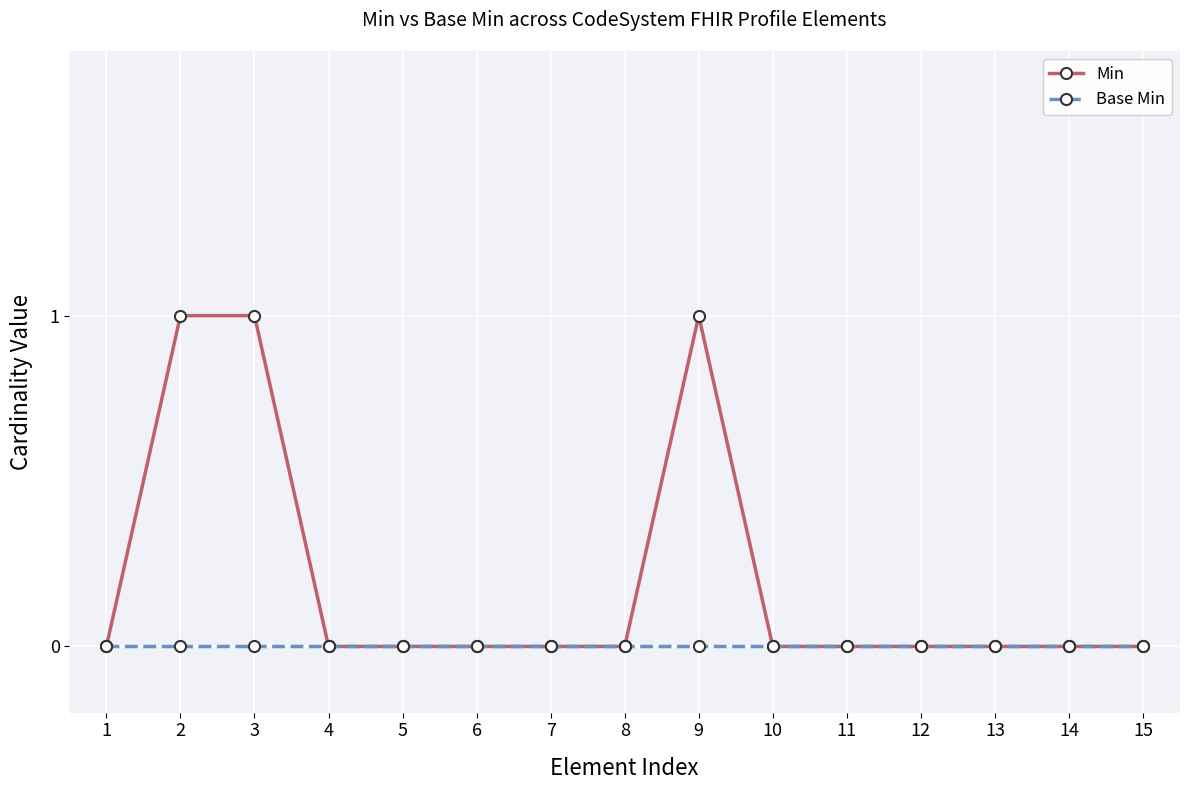

What is the greatest value displayed?

1